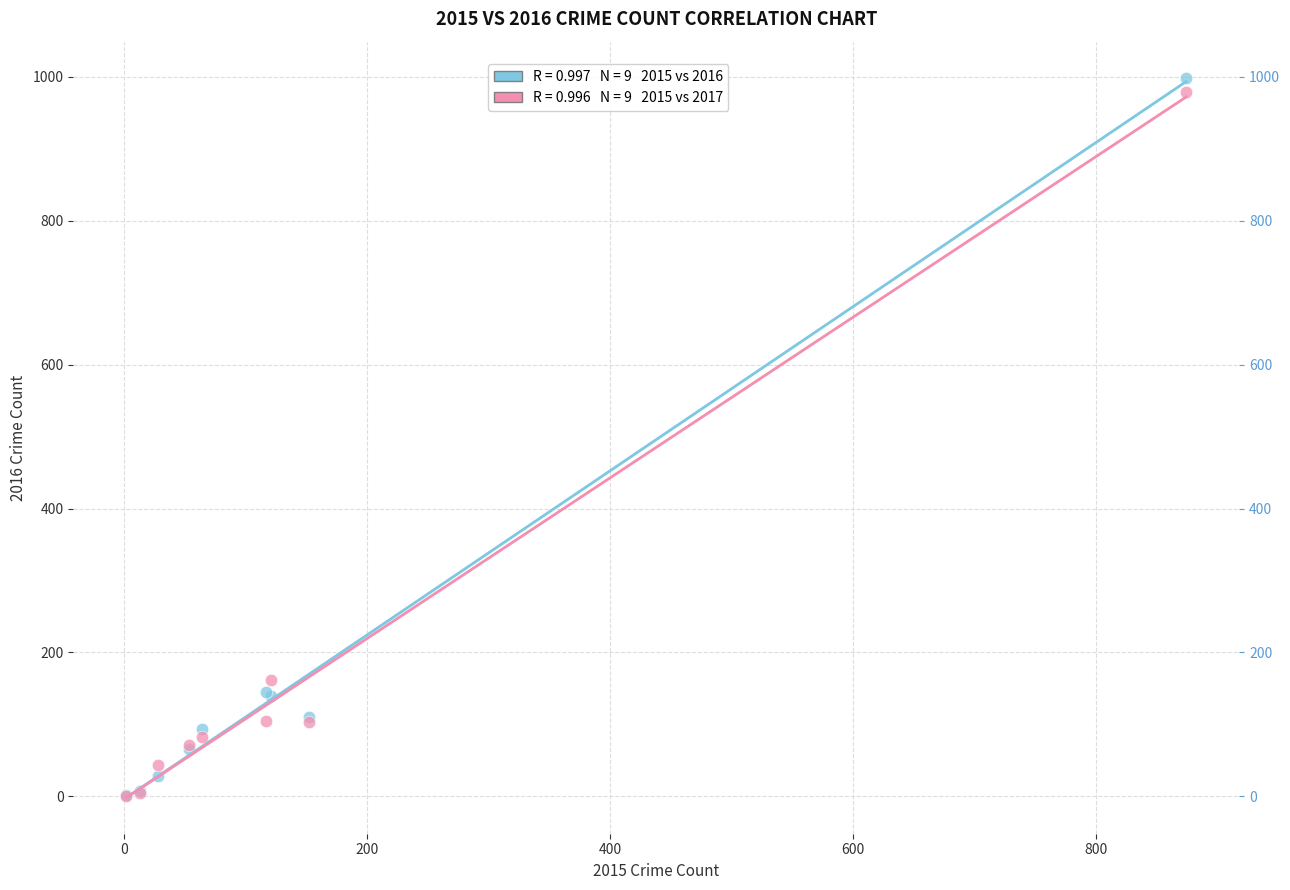

Across all series, what Y value is closest to 500?

162